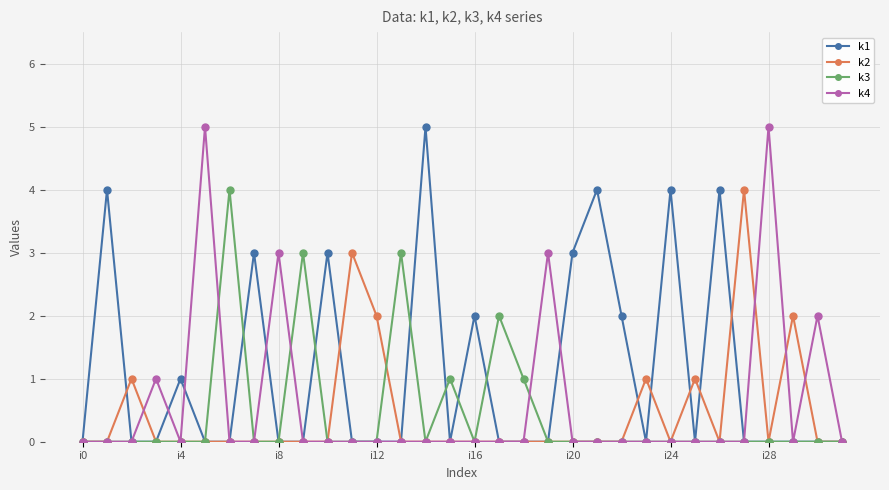

True or false: k4 has more than 0 interior local peaks.

True